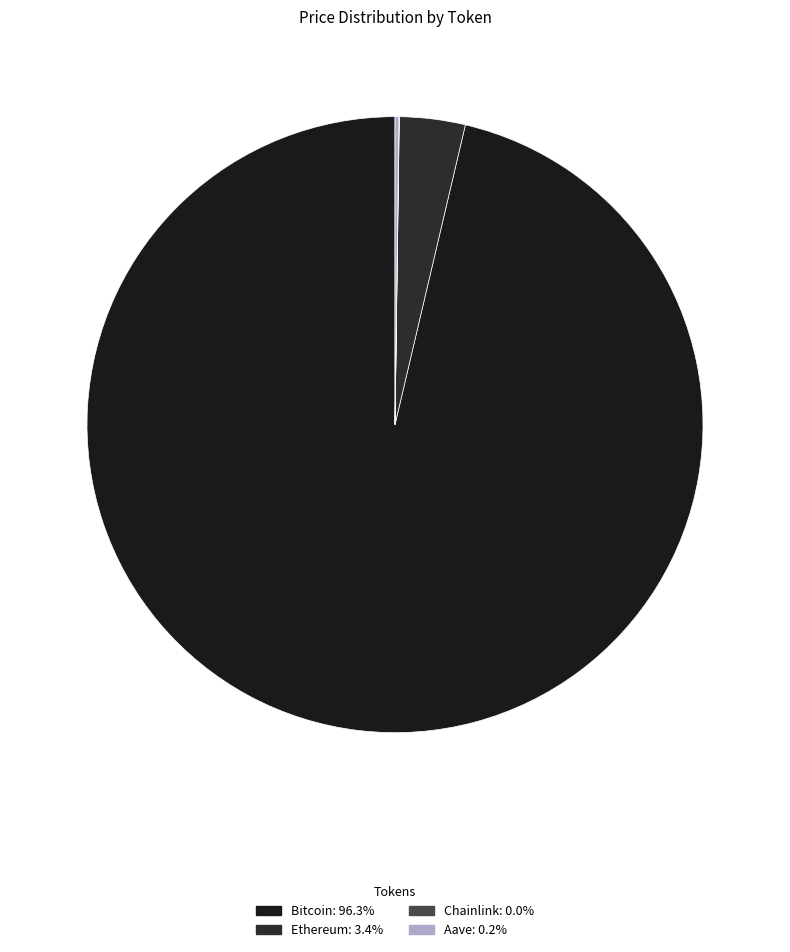

Rank the categories by value from highest to lowest.

Bitcoin, Ethereum, Aave, Chainlink